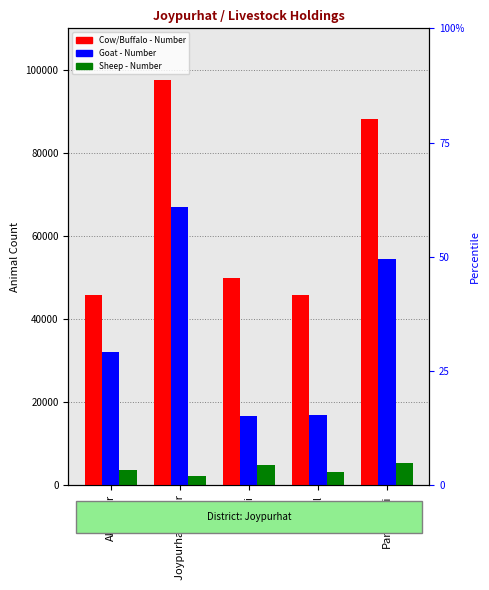

How many data points in Sheep - Number are less than 3639?

2